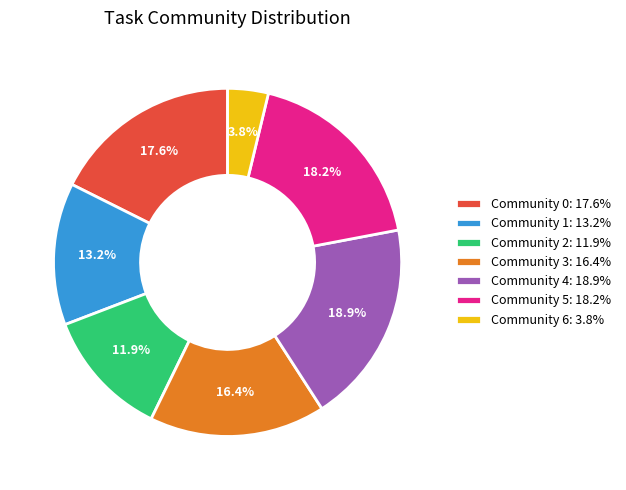

How many segments does this pie chart have?

7